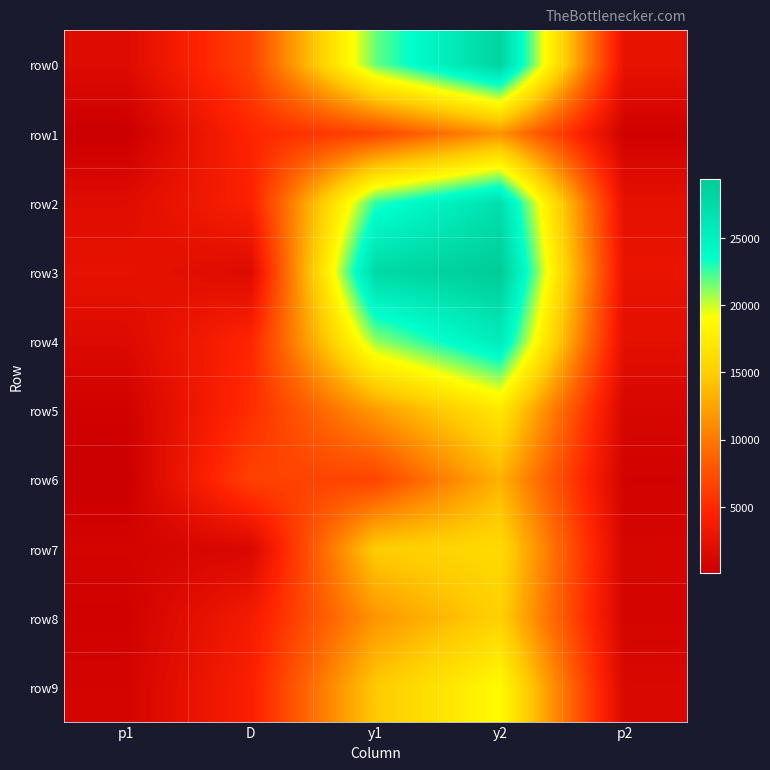

At y1, list the series in order from smallest to largest.

row6, row1, row8, row5, row9, row7, row4, row0, row2, row3